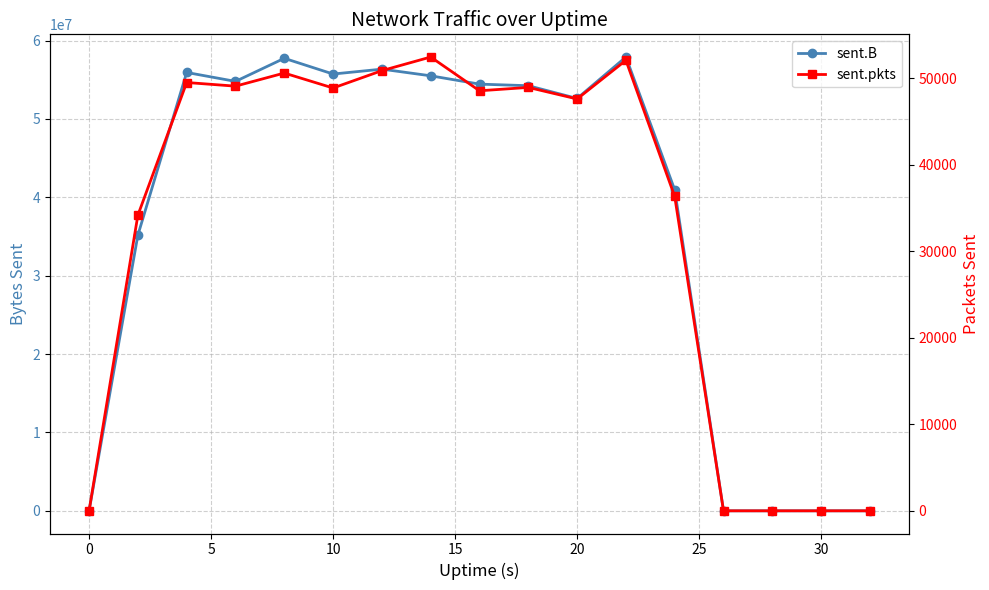

Which series has the widest spread of values?

sent.B